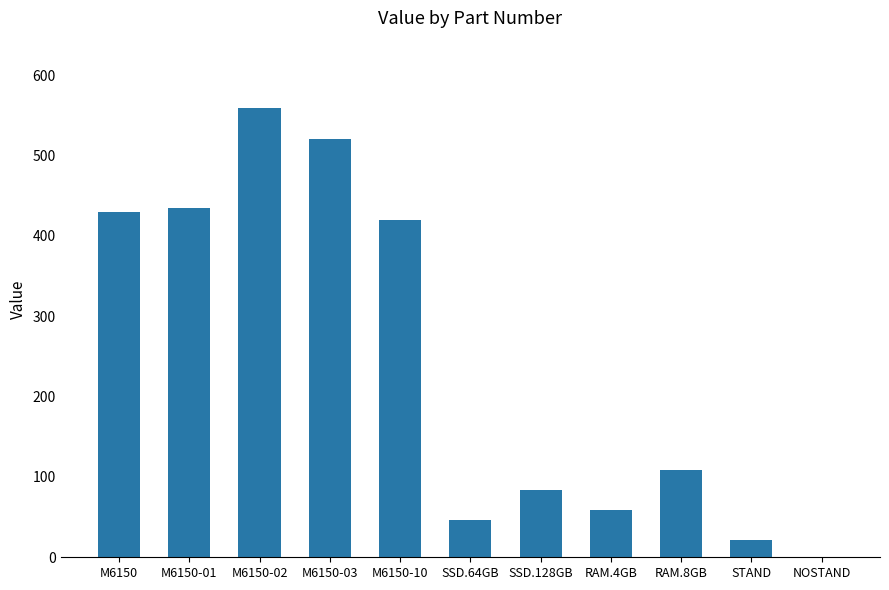

How many values are above zero?

10